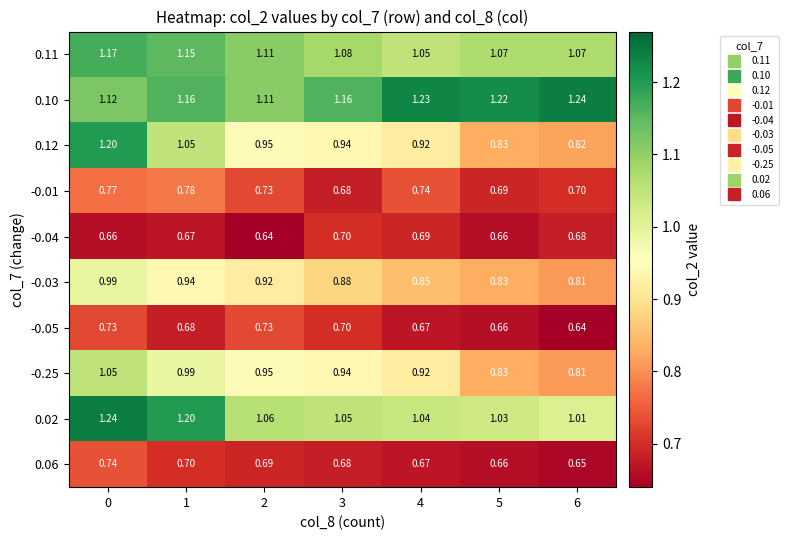

Is the value of -0.05 at 0 greater than the value of -0.03 at 1?

No